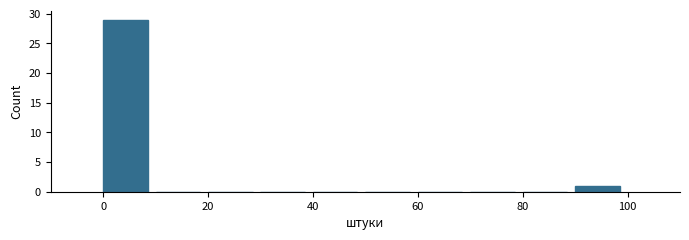

Reading left to right, list every bar in this chart as the range it spans on the x-axis followed by its height. The values are not printed on the chart, so give them approximately, as read against the axis.

0 to 10: 29
10 to 20: 0
20 to 30: 0
30 to 40: 0
40 to 50: 0
50 to 60: 0
60 to 70: 0
70 to 80: 0
80 to 90: 0
90 to 100: 1